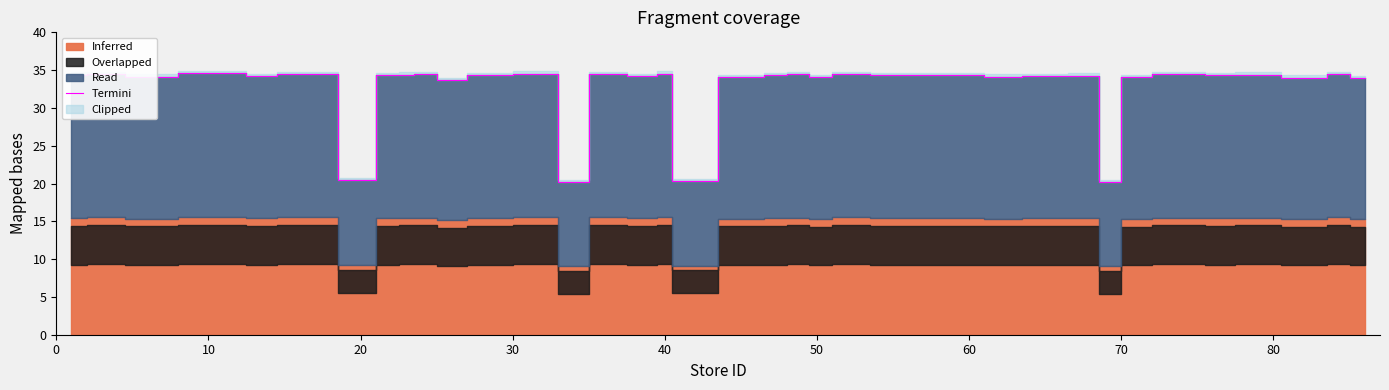

How many interior local peaks (higher than both neighbors) does the data have?

14